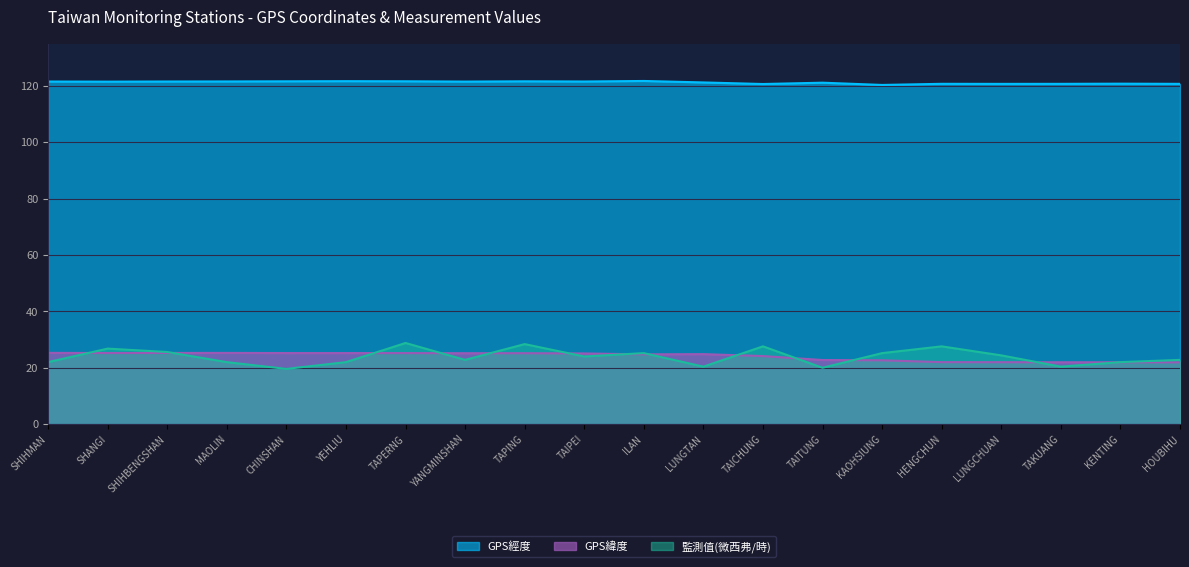

How many interior local peaks does the GPS經度 series have?

6